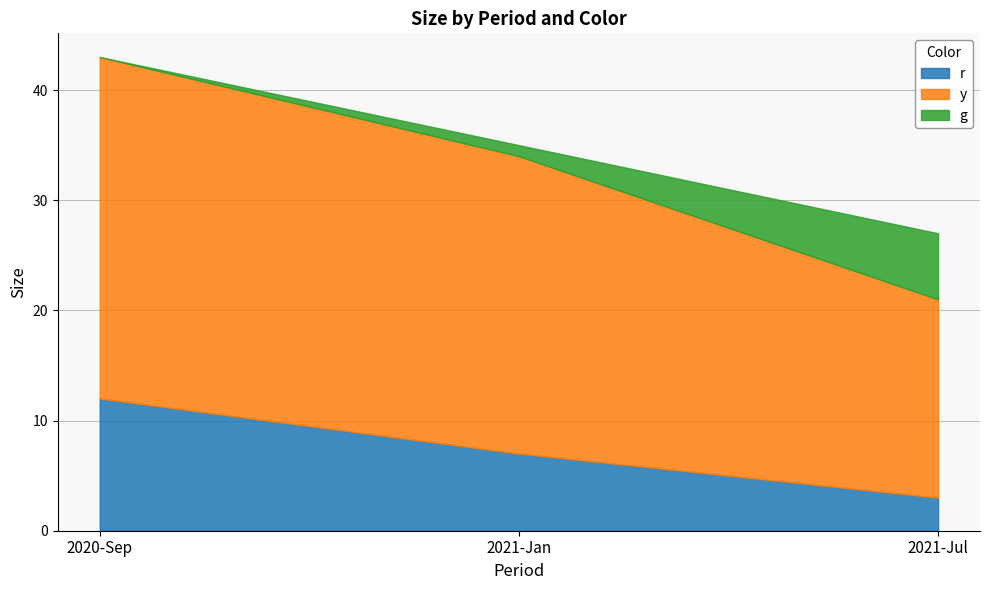

Reading left to right, list all the values displayed in this chart.

r: 12	7	3
y: 31	27	18
g: 0	1	6